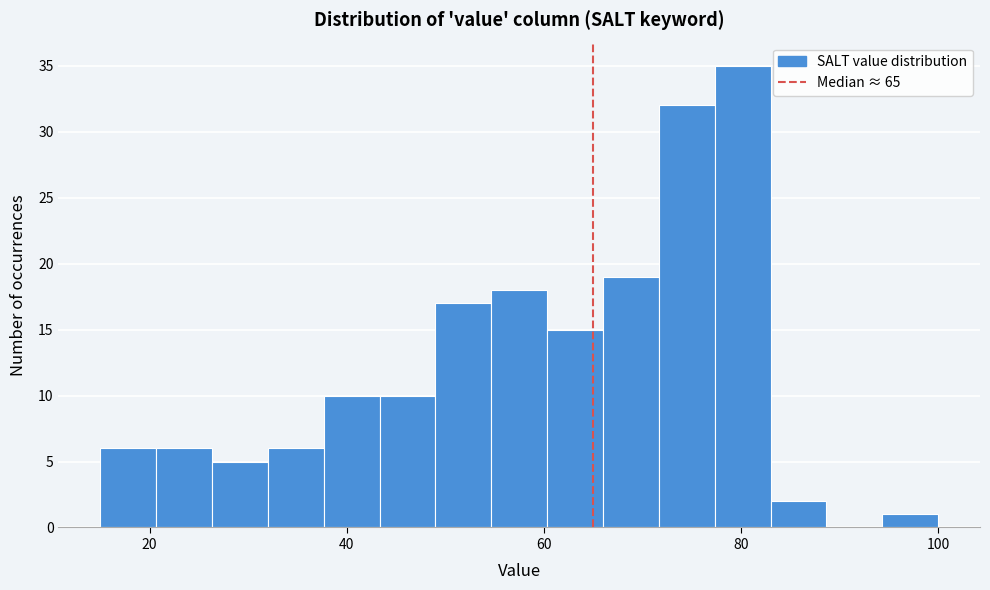

Read against the x-axis, roughly where is the centre of the tallest bar?

80